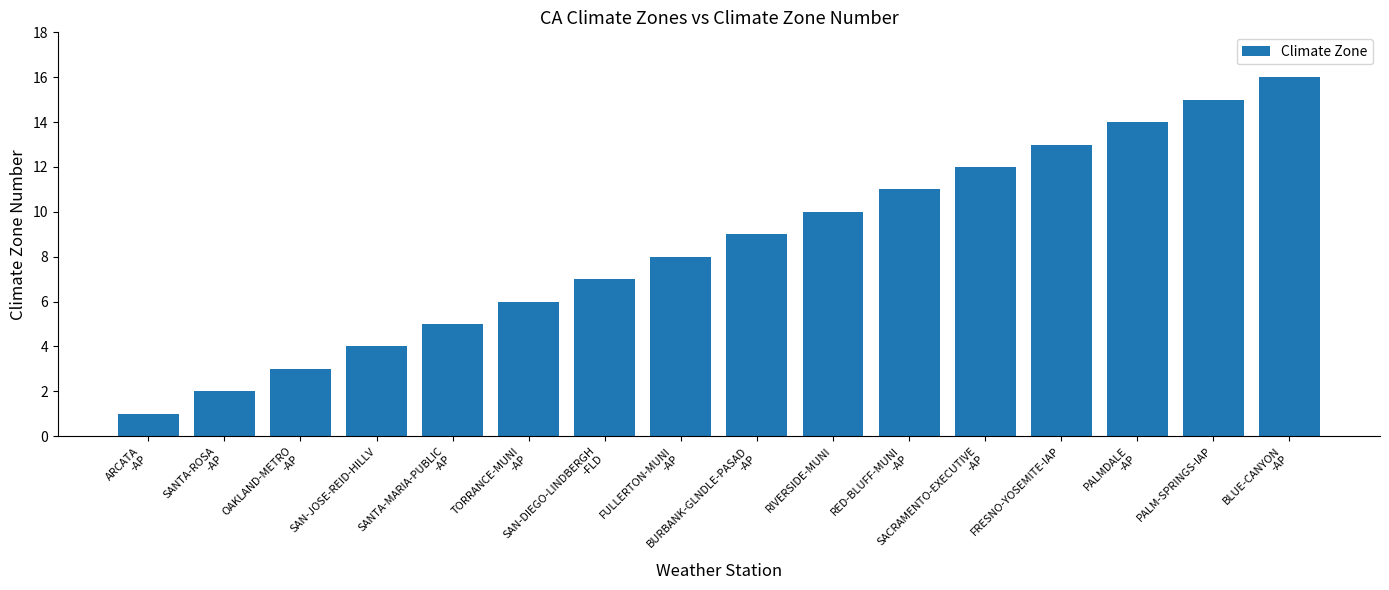

What is the label of the 1st bar from the left?

ARCATA
-AP